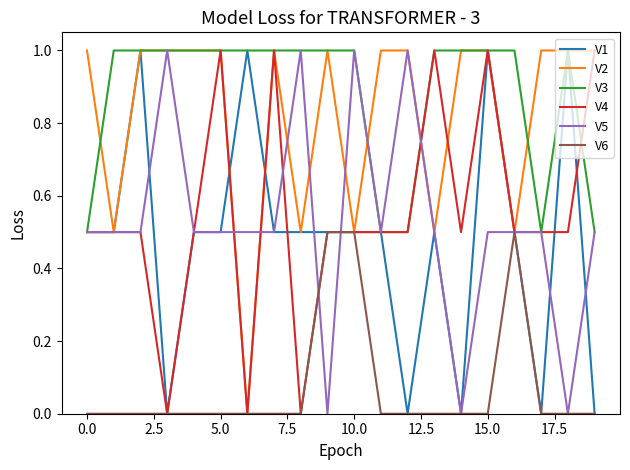

Which series has the largest total across all categories?

V3